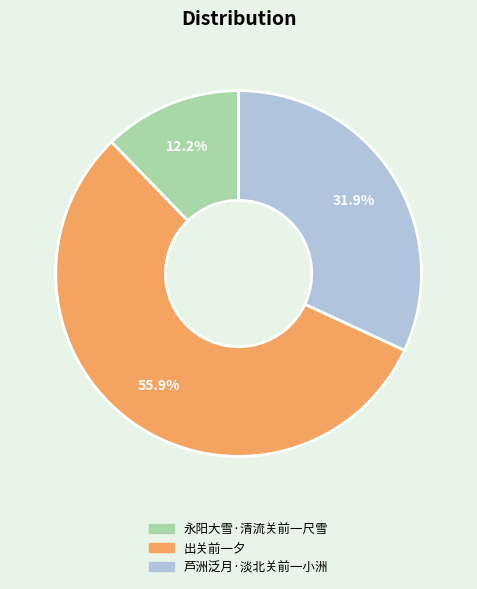

What percentage is NOT represented by 出关前一夕?

44.1%